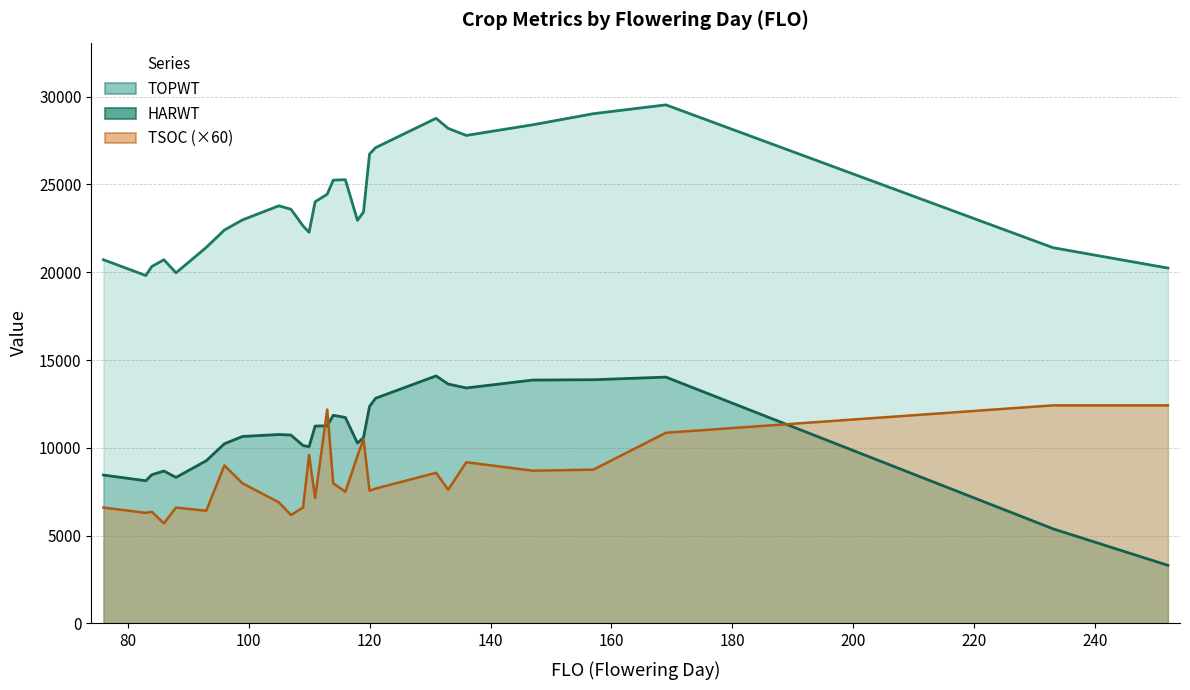

Which category has the highest value in the TOPWT series?

169